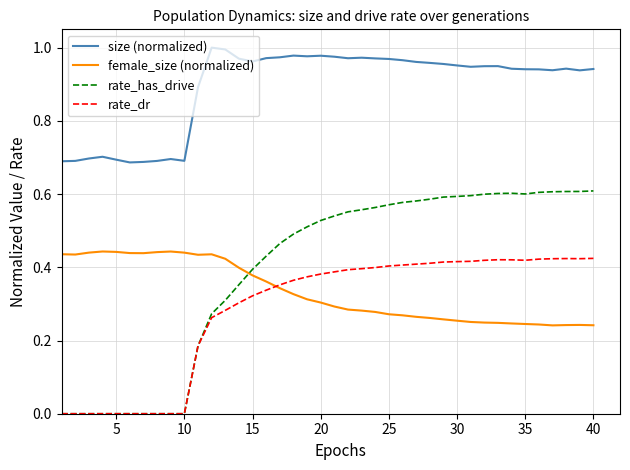

Which series has the largest range (max minus min)?

rate_has_drive